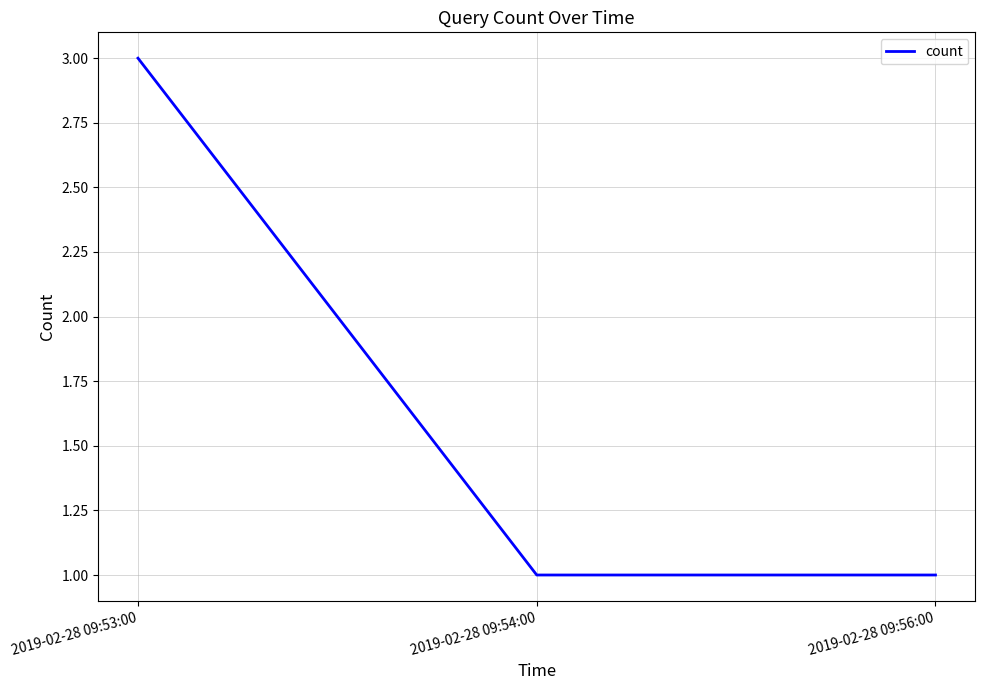

Is it true that the value at 2019-02-28 09:56:00 is 1?

True